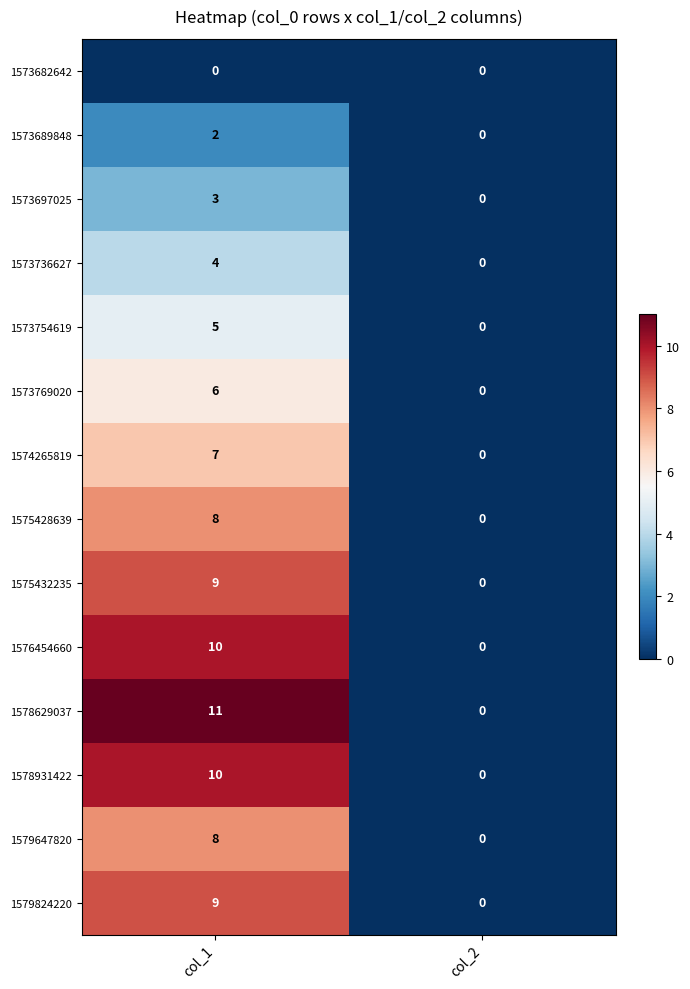

Count the number of categories in the chart.

2